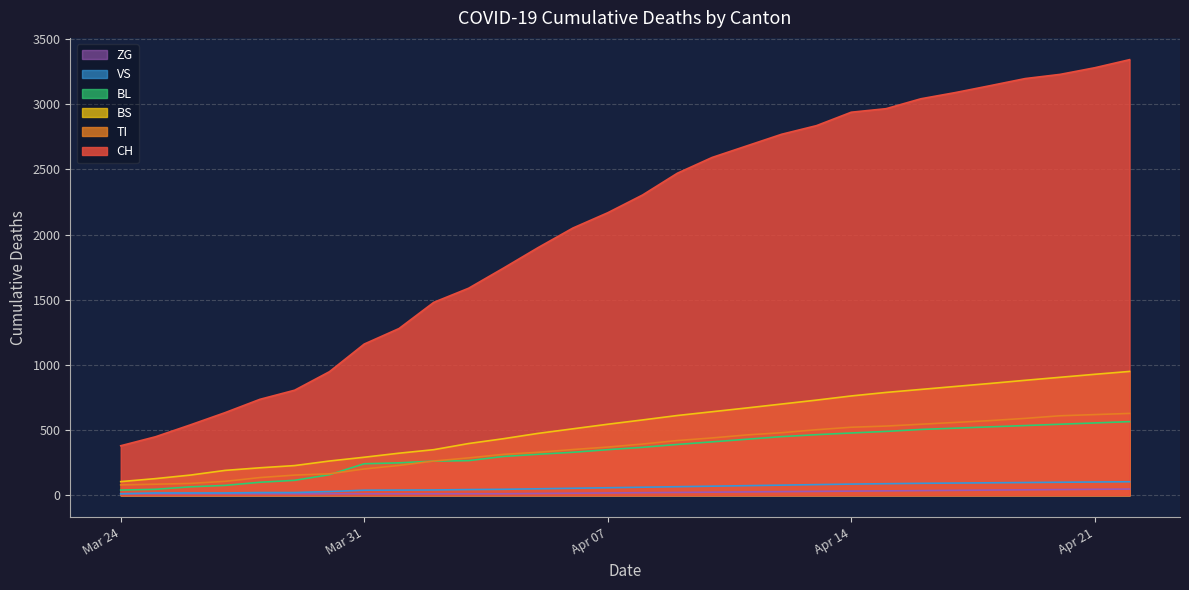

How many data points does each series have?

30